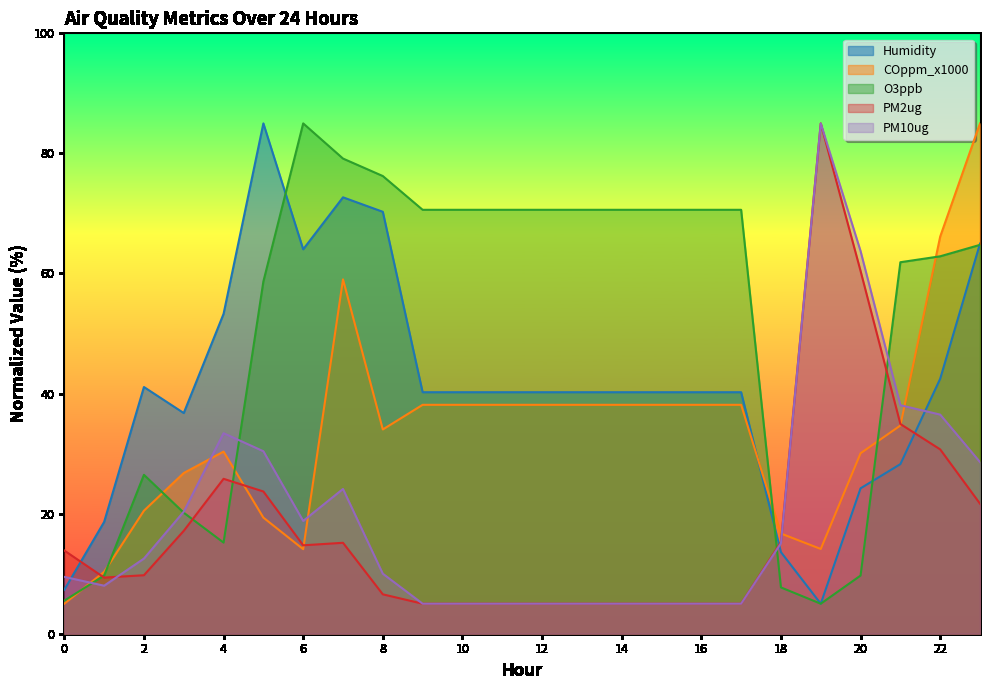

The COppm_x1000 series shows 66.1 at 22. True or false?

True